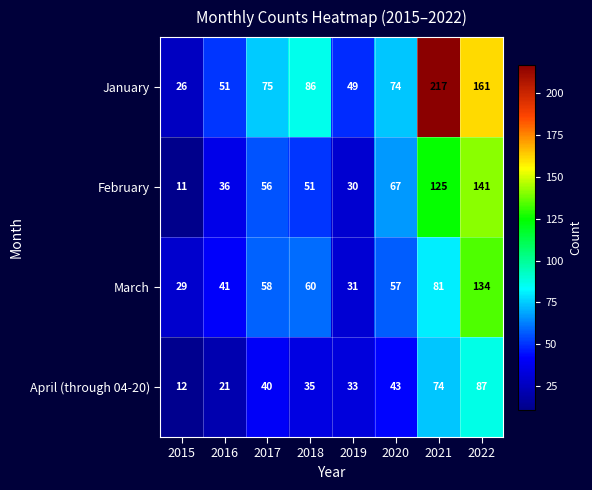

Where is January nearest to the value 121?

2018